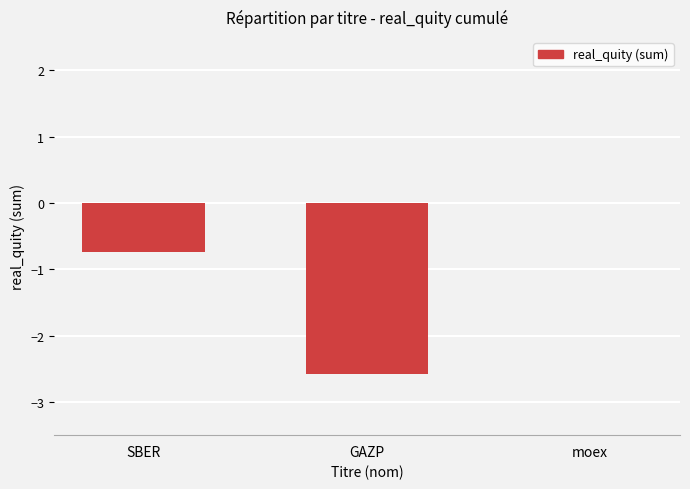

Reading left to right, extract all data points from this chart.

-0.7	-2.6	0.0